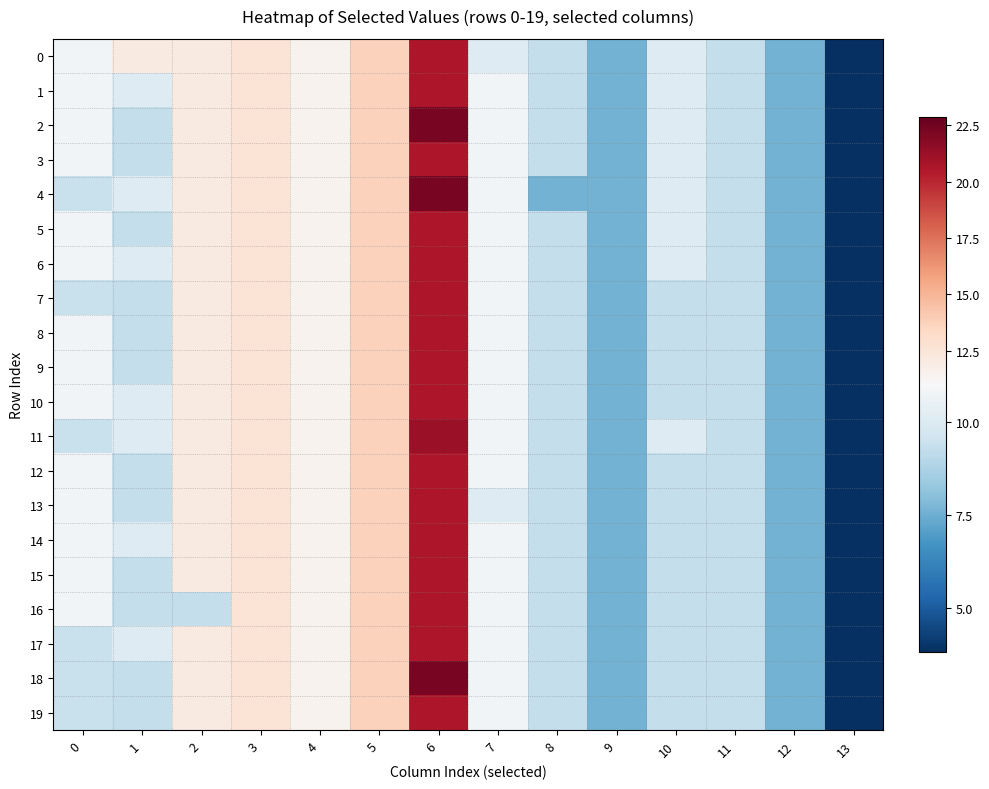

Rank the series by their maximum value, from highest to lowest.

2, 4, 18, 11, 0, 1, 3, 5, 6, 7, 8, 9, 10, 12, 13, 14, 15, 16, 17, 19